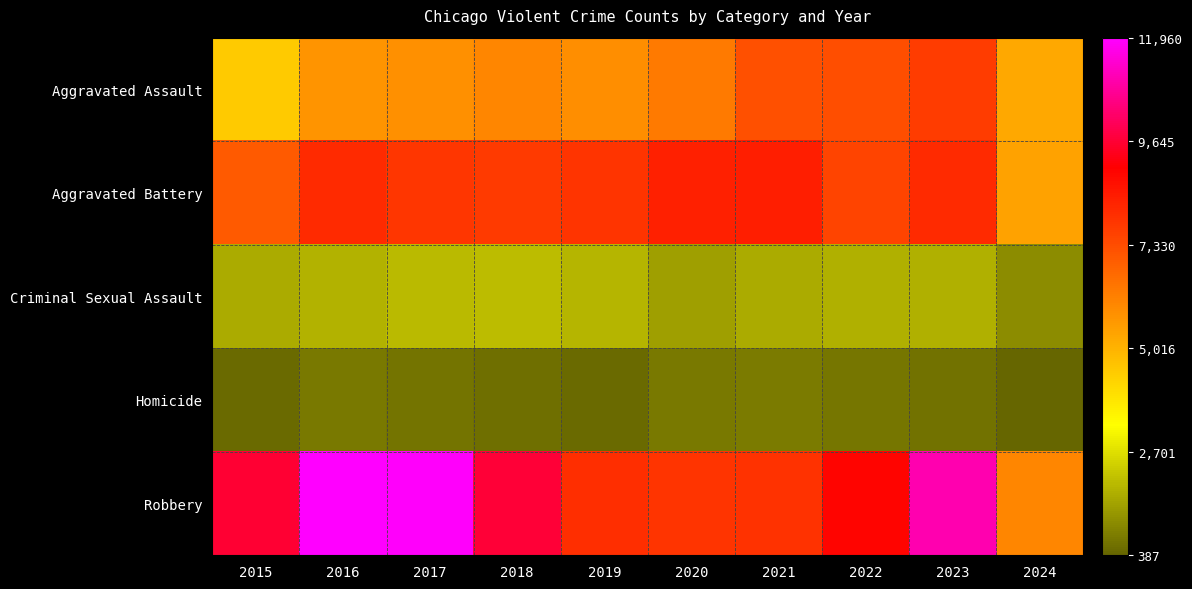

Reading left to right, extract all data points from this chart.

Aggravated Assault: 2015=4480	2016=5713	2017=5793	2018=6002	2019=5841	2020=6265	2021=7242	2022=7280	2023=7710	2024=5232
Aggravated Battery: 2015=7019	2016=8086	2017=7845	2018=7735	2019=7858	2020=8320	2021=8347	2022=7491	2023=8078	2024=5402
Criminal Sexual Assault: 2015=1703	2016=1850	2017=1976	2018=2033	2019=1912	2020=1487	2021=1741	2022=1799	2023=1831	2024=1124
Homicide: 2015=496	2016=786	2017=672	2018=588	2019=499	2020=787	2021=804	2022=724	2023=626	2024=387
Robbery: 2015=9638	2016=11960	2017=11880	2018=9681	2019=7995	2020=7855	2021=7920	2022=8963	2023=11053	2024=6015